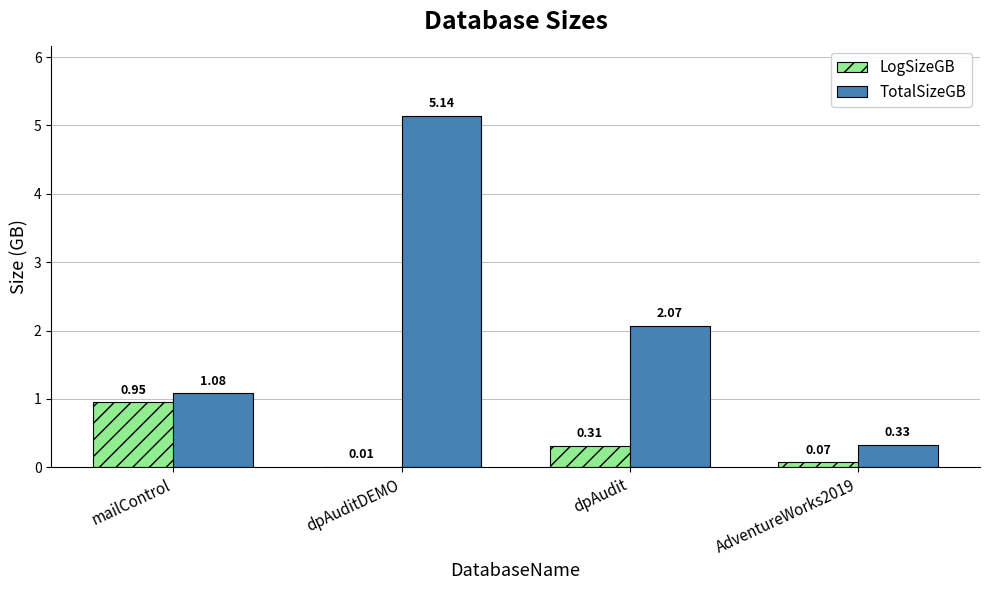

Which series changed the most between dpAuditDEMO and dpAudit?

TotalSizeGB